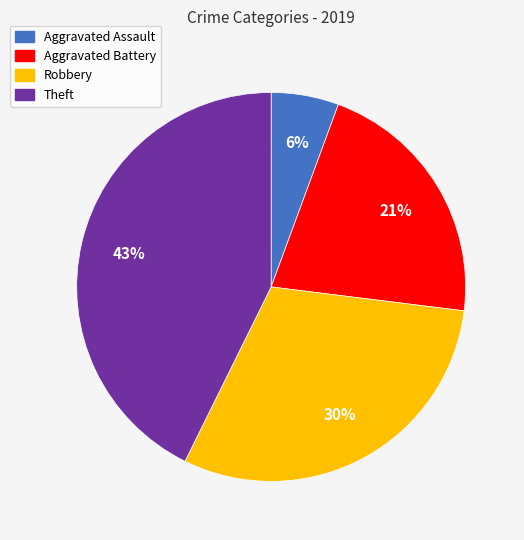

Approximately how many times larger is the value at Aggravated Assault compared to Theft?

0.1